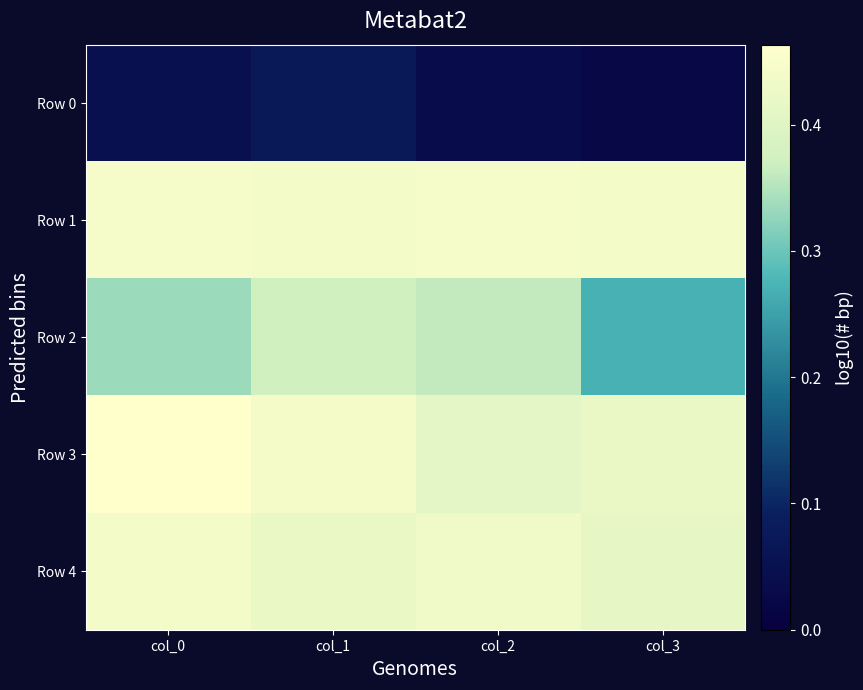

Which series changed the most between col_1 and col_3?

Row 2